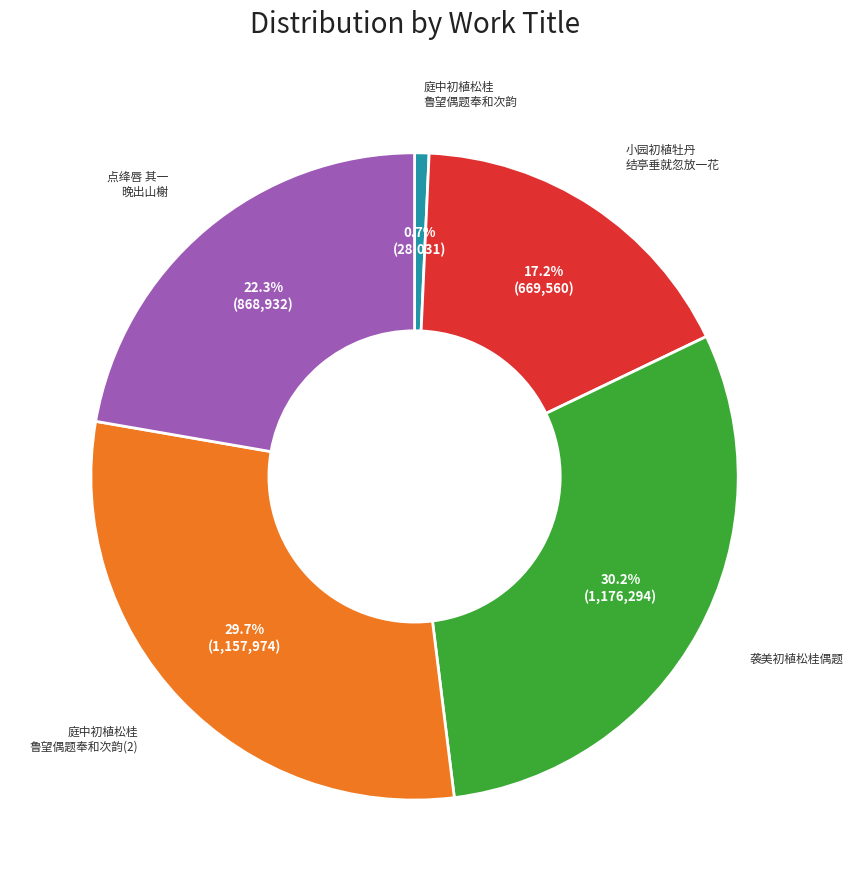

Is there a majority slice in this chart?

No